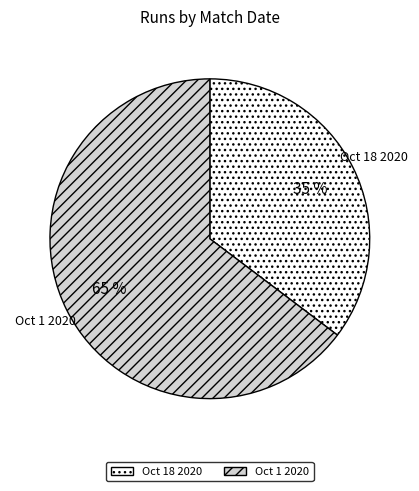

What is the largest slice in the pie chart?

Oct 1 2020